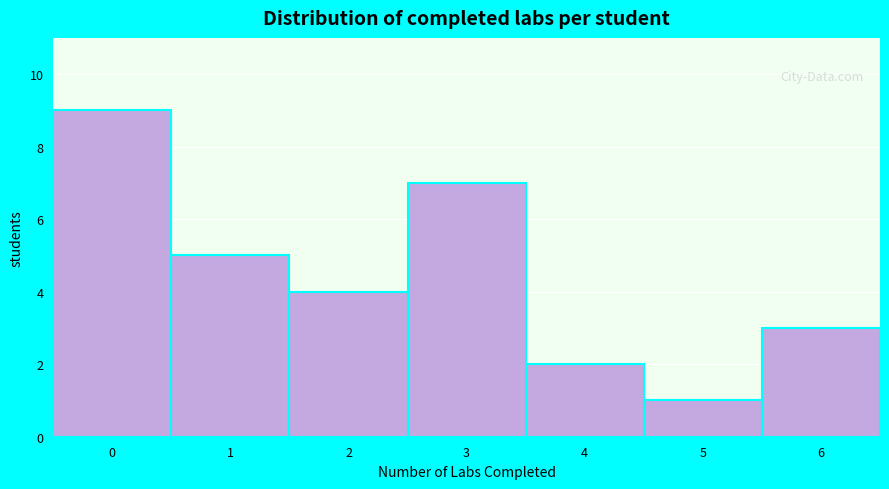

Reading left to right, list all the values displayed in this chart.

0=9	1=5	2=4	3=7	4=2	5=1	6=3